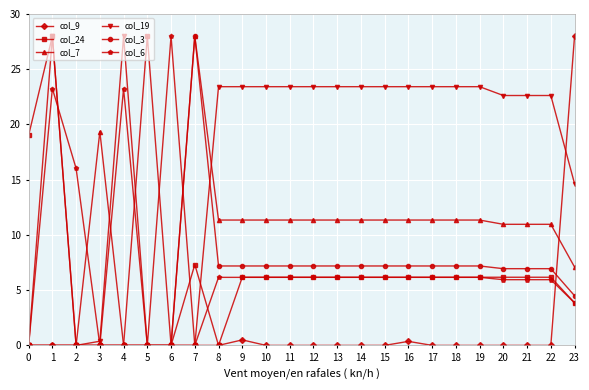

At how many categories does at least one series exceed 14?

24